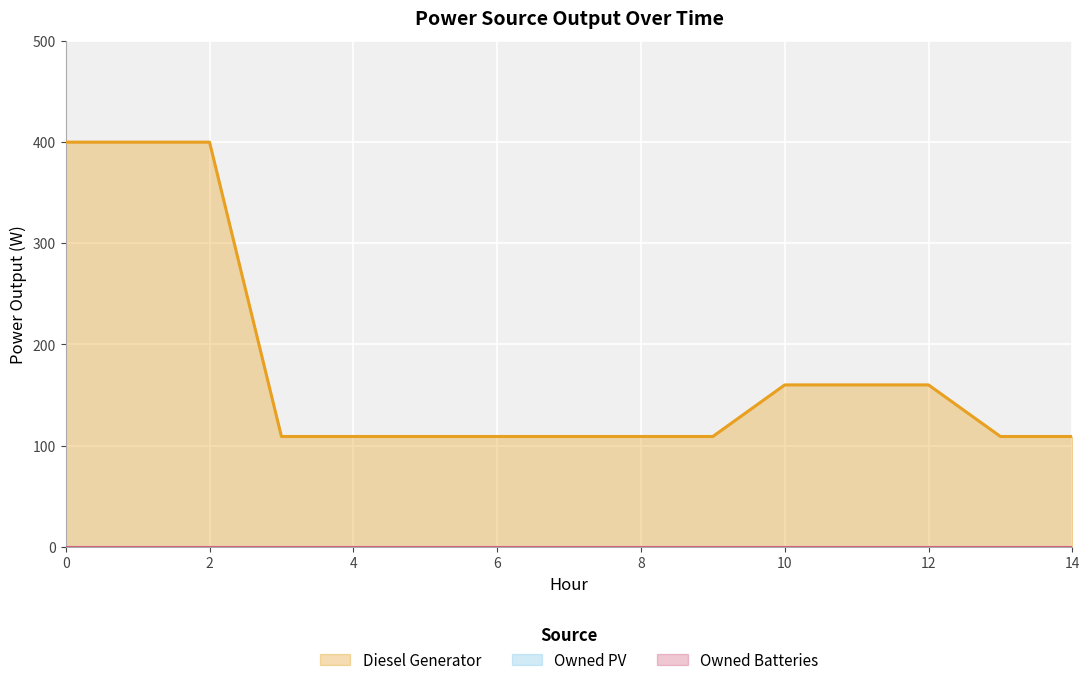

How many data points in Diesel Generator are above 109?

6